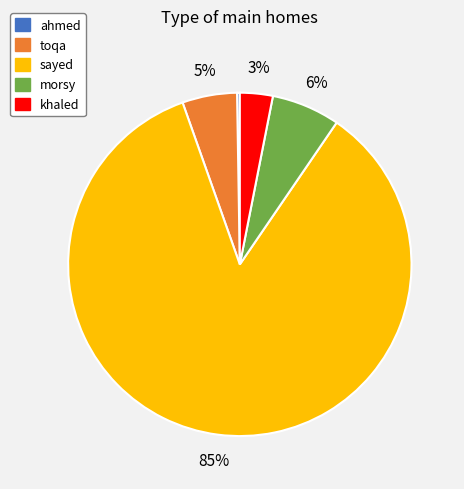

Between khaled and toqa, which is larger?

toqa